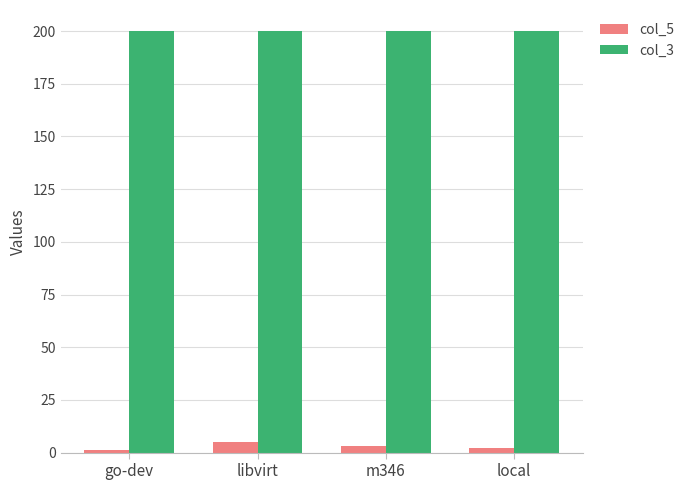

How many bars are there in each group?

2